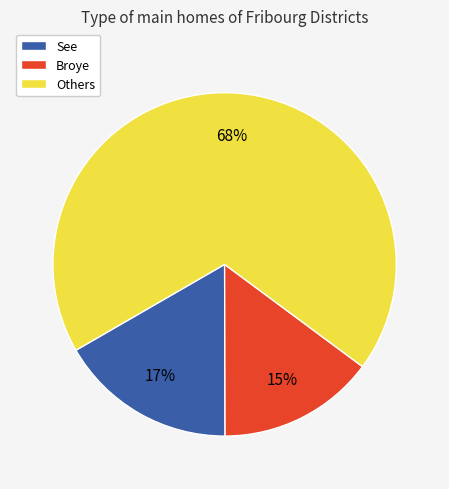

Between See and Others, which is larger?

Others